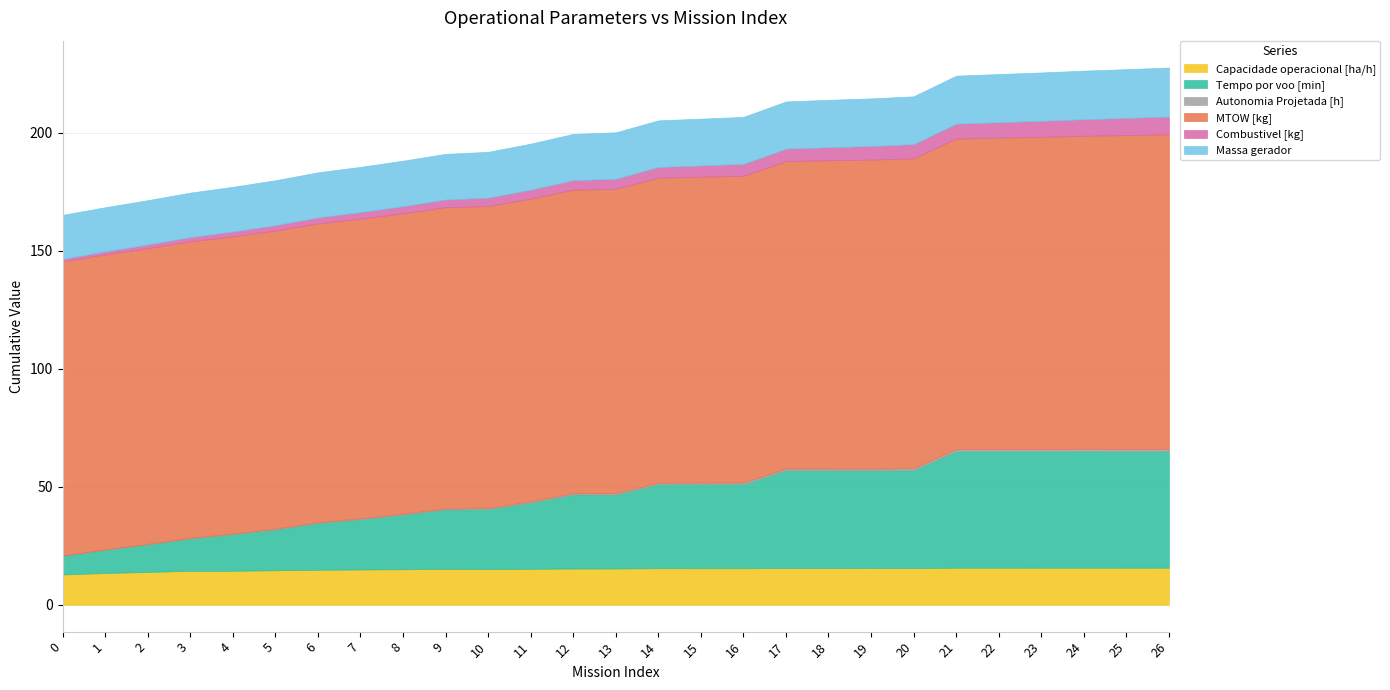

Is the value of MTOW [kg] at 8 greater than the value of Combustivel [kg] at 9?

Yes